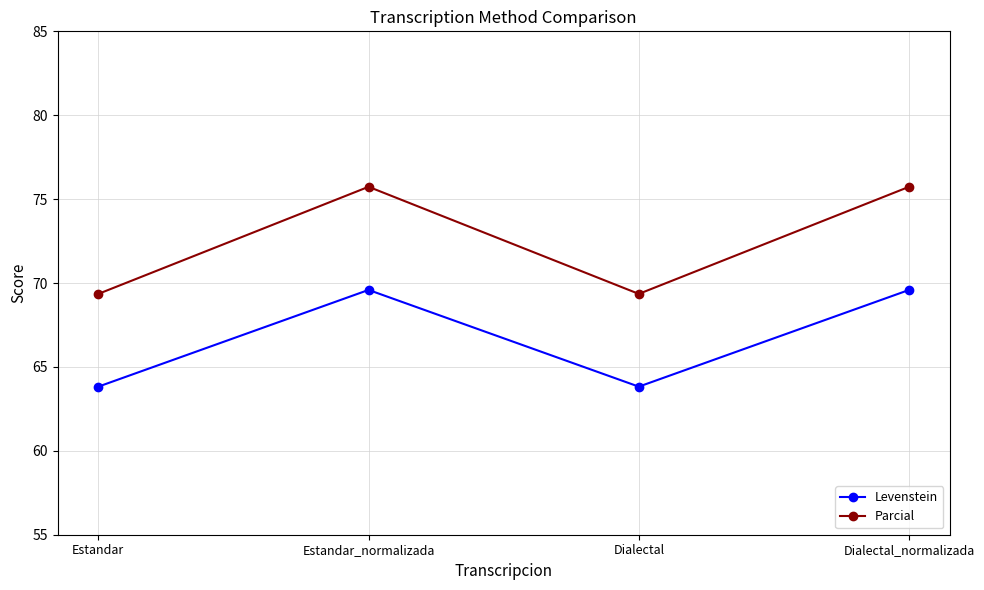

True or false: Parcial and Levenstein intersect in this chart.

False